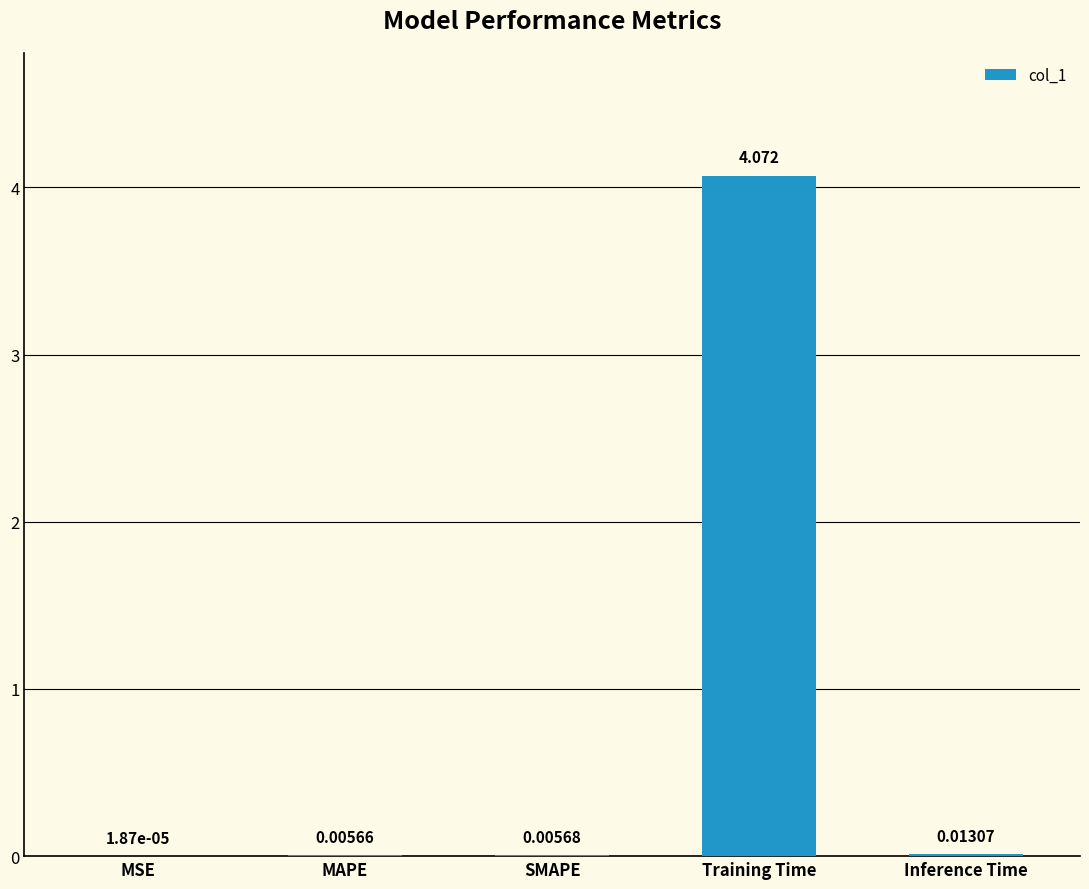

Between MAPE and MSE, which is larger?

MAPE